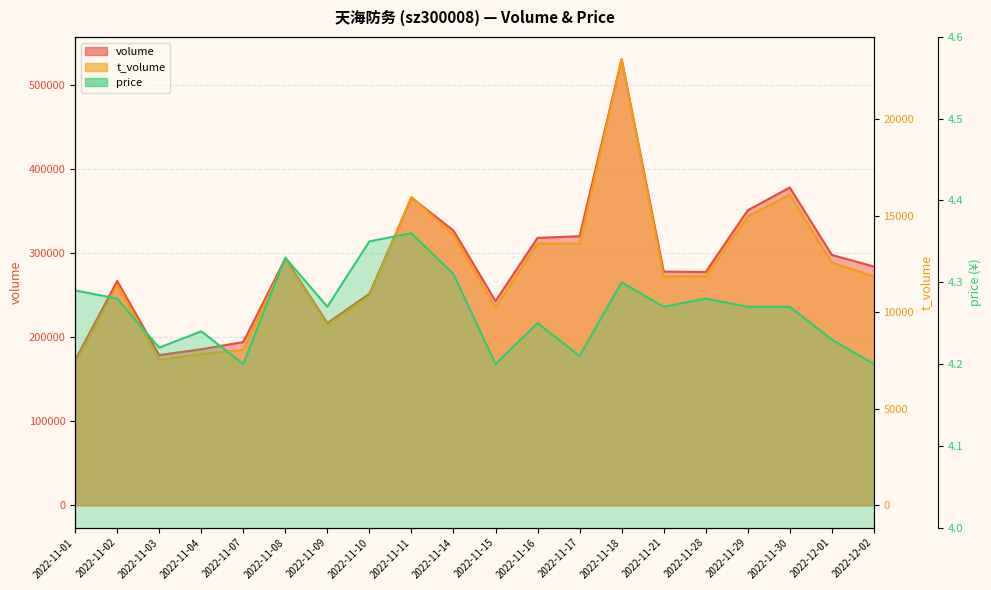

True or false: volume and price intersect in this chart.

False